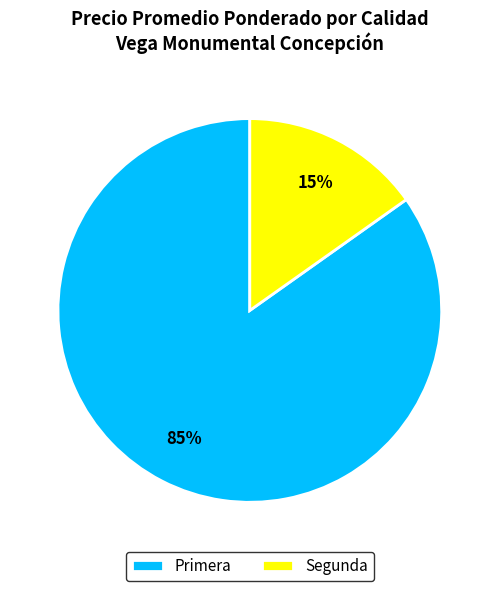

Is there a majority slice in this chart?

Yes